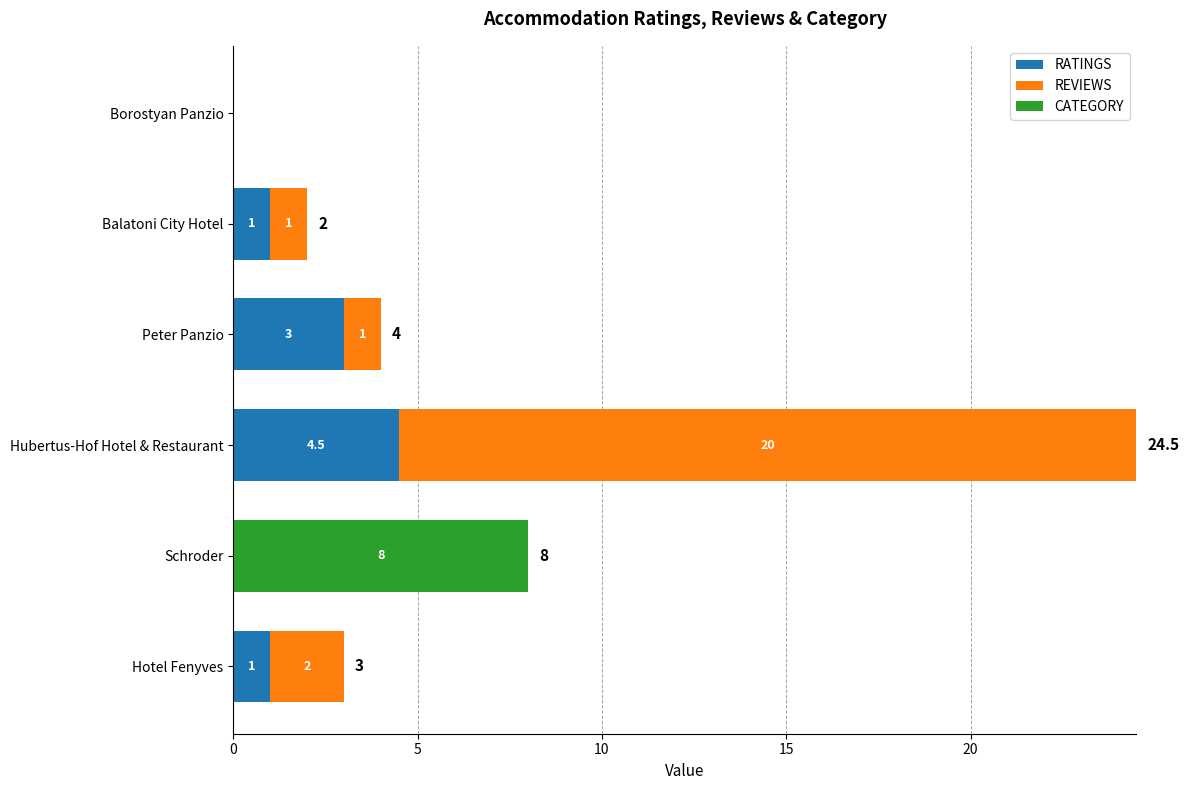

How many RATINGS values are between 0 and 3?

5